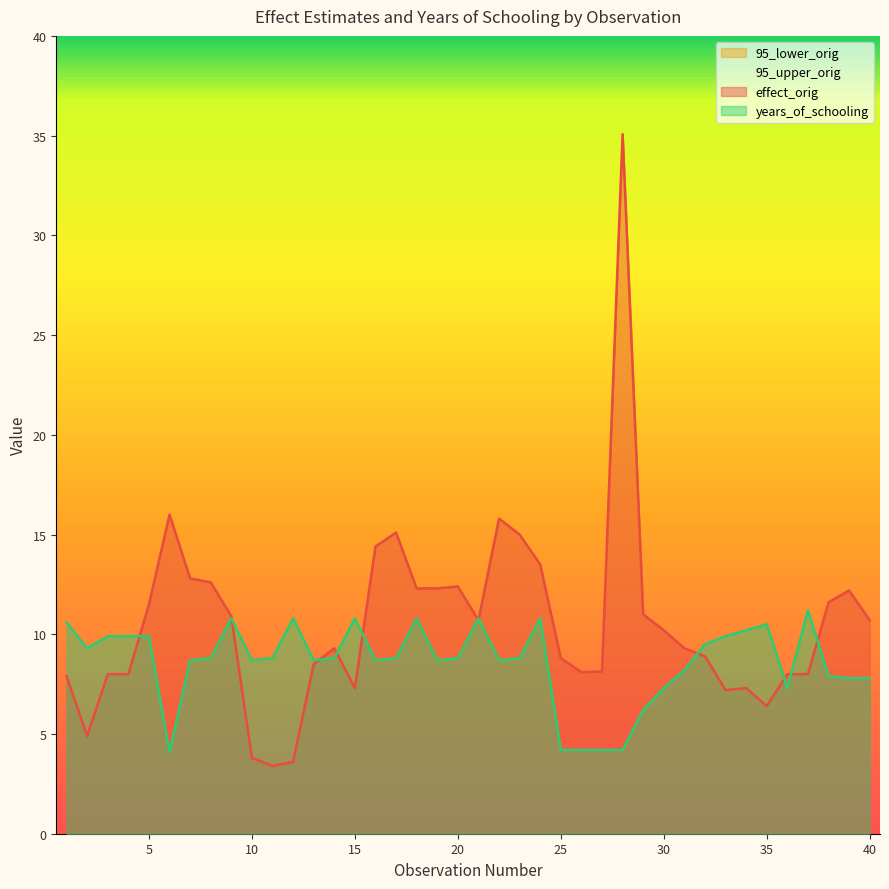

At which label does years_of_schooling first exceed 8?

1